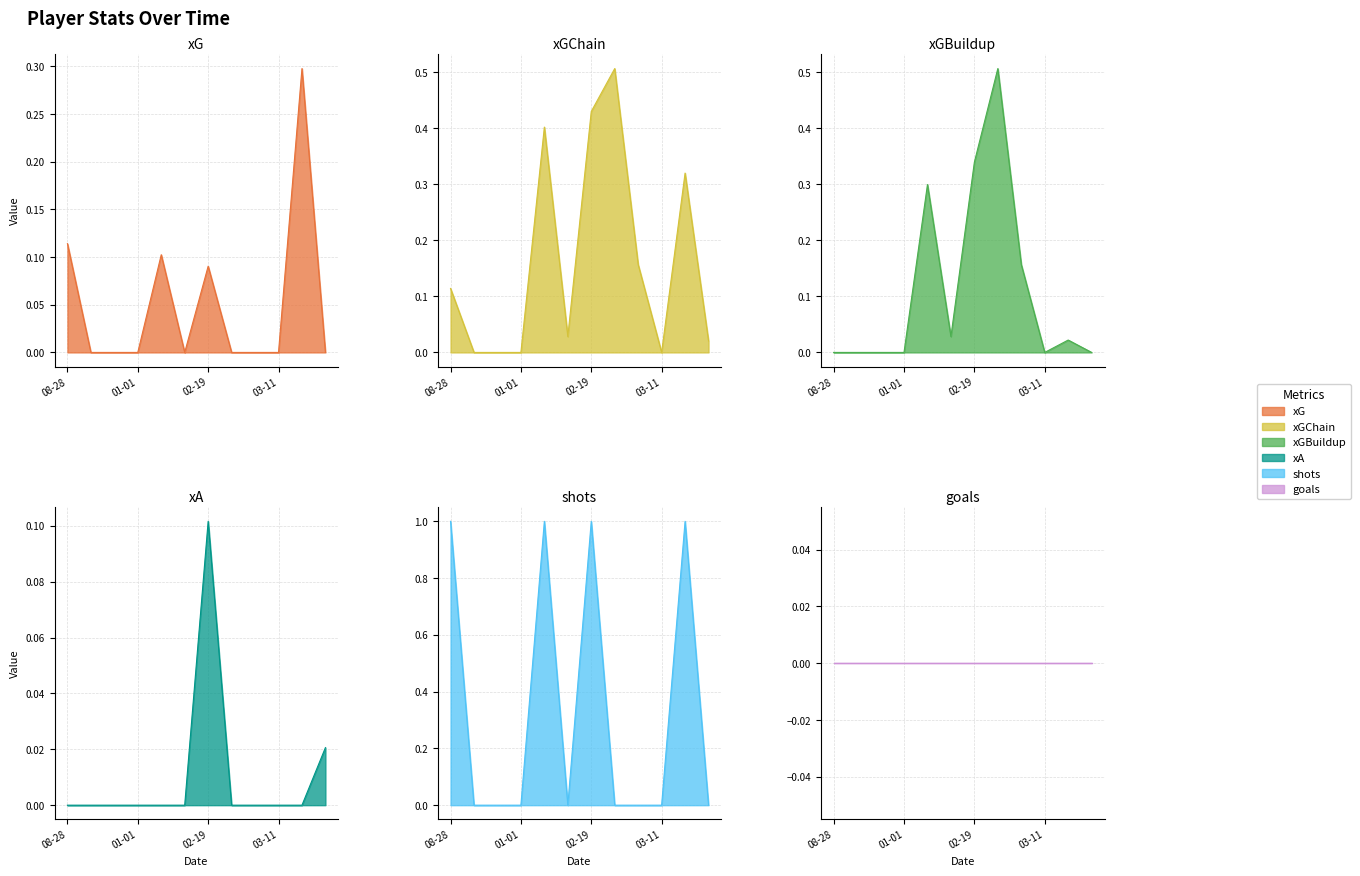

Which series has the largest range (max minus min)?

shots